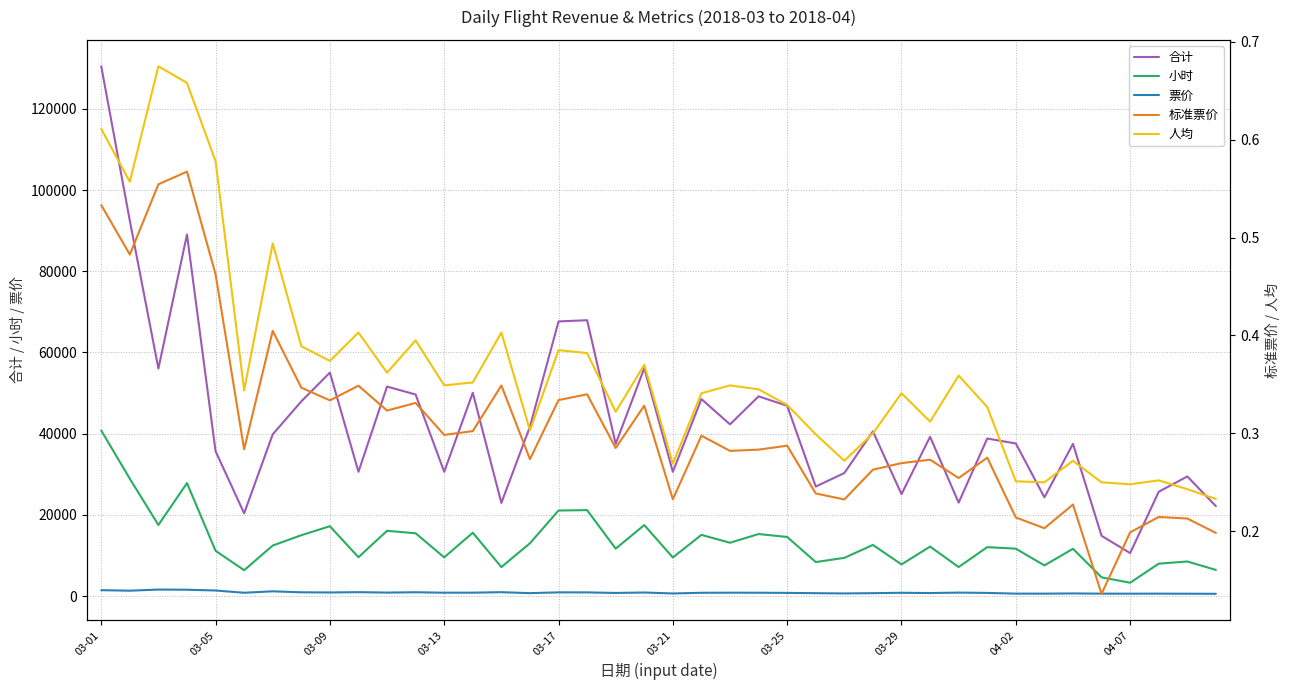

Which series has the largest total across all categories?

合计